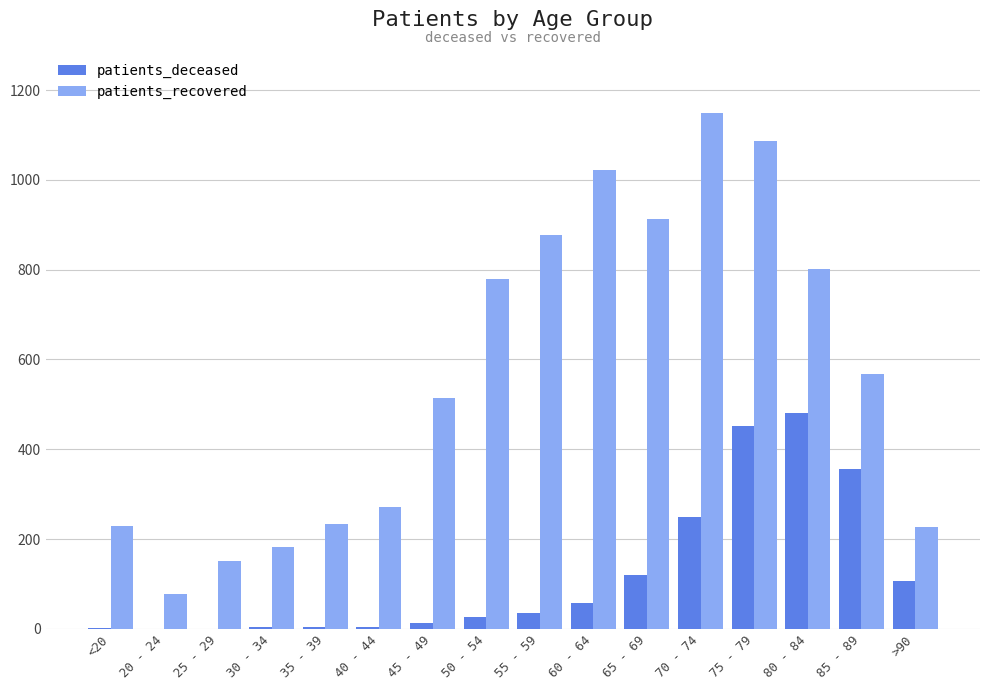

Which label corresponds to the largest value in the chart?

70 - 74